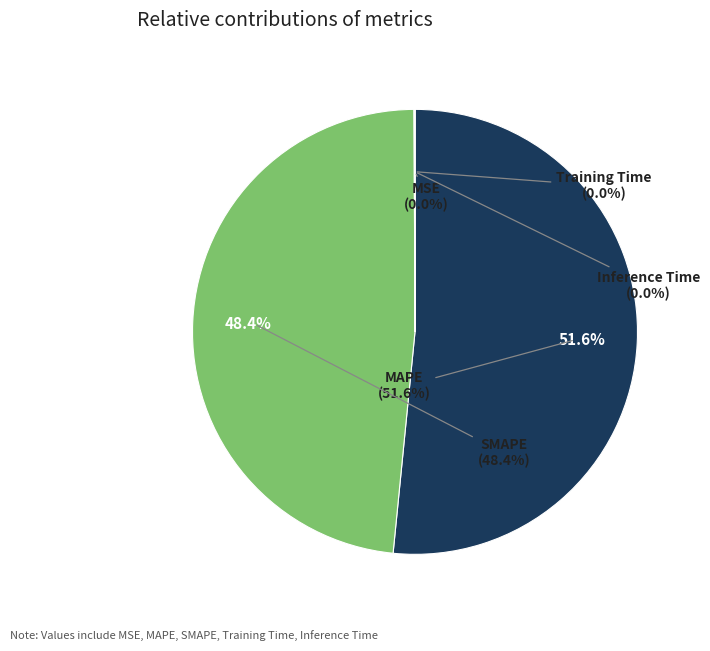

To the nearest percent, what percentage of the pie is SMAPE?

48%